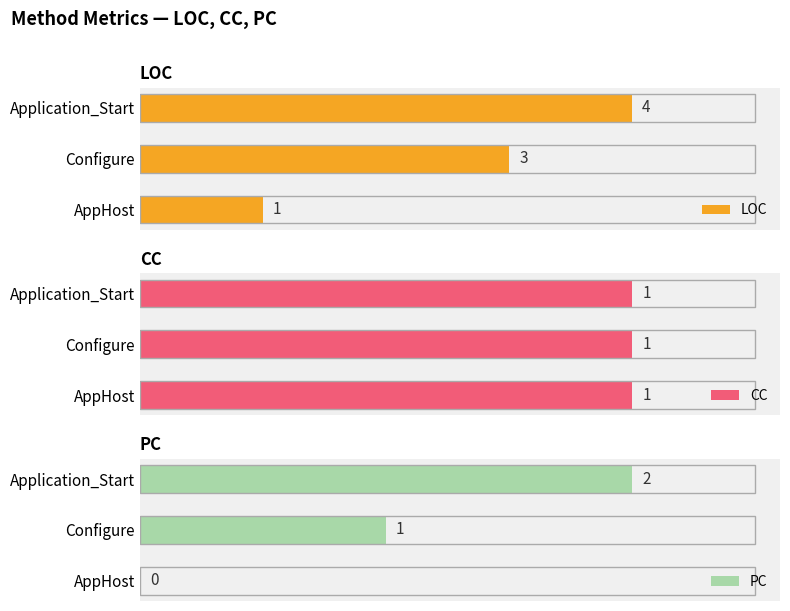

Count the LOC values in the range 1 to 4.

3